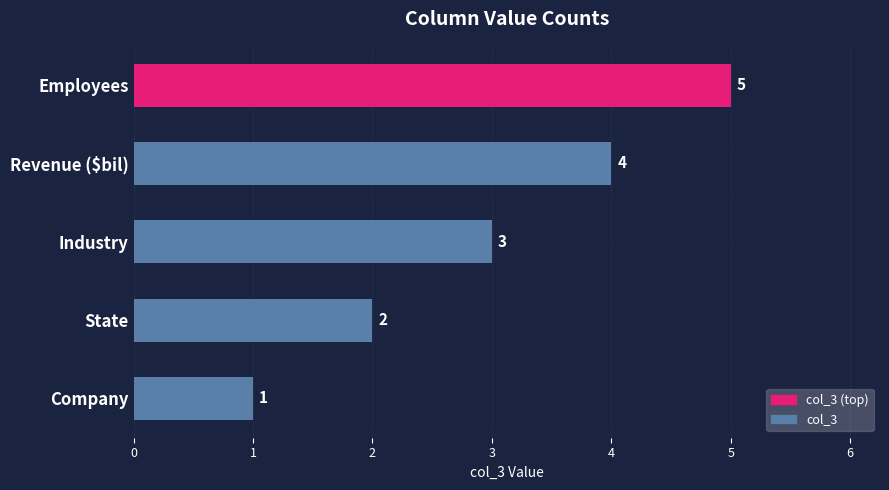

Reading bottom to top, extract all data points from this chart.

Company=1	State=2	Industry=3	Revenue ($bil)=4	Employees=5